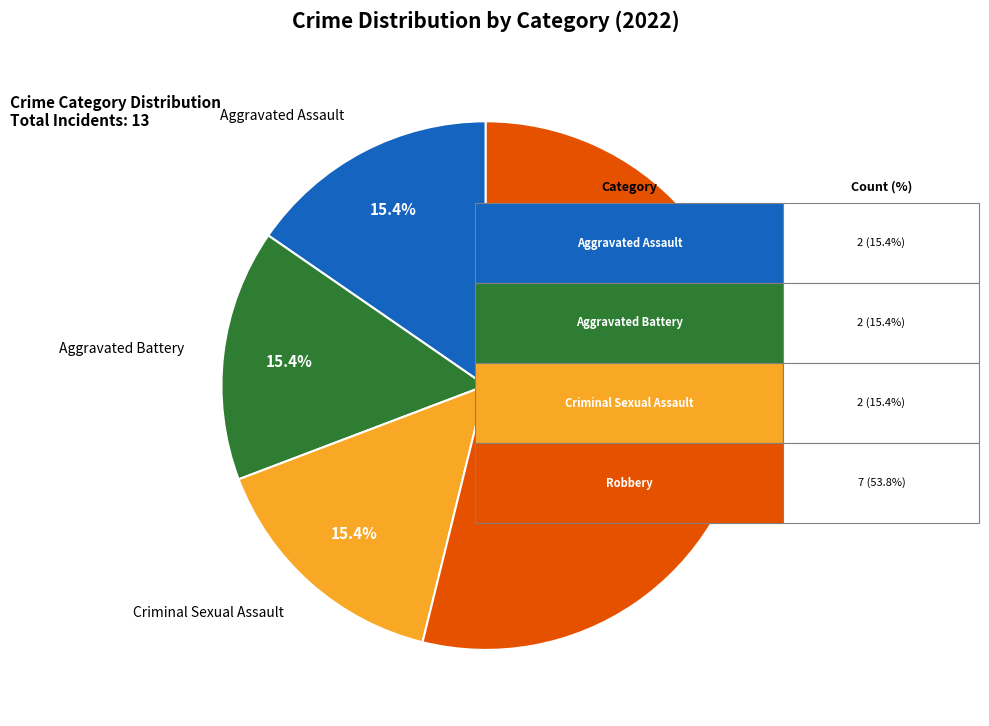

How many slices are in this pie chart?

4